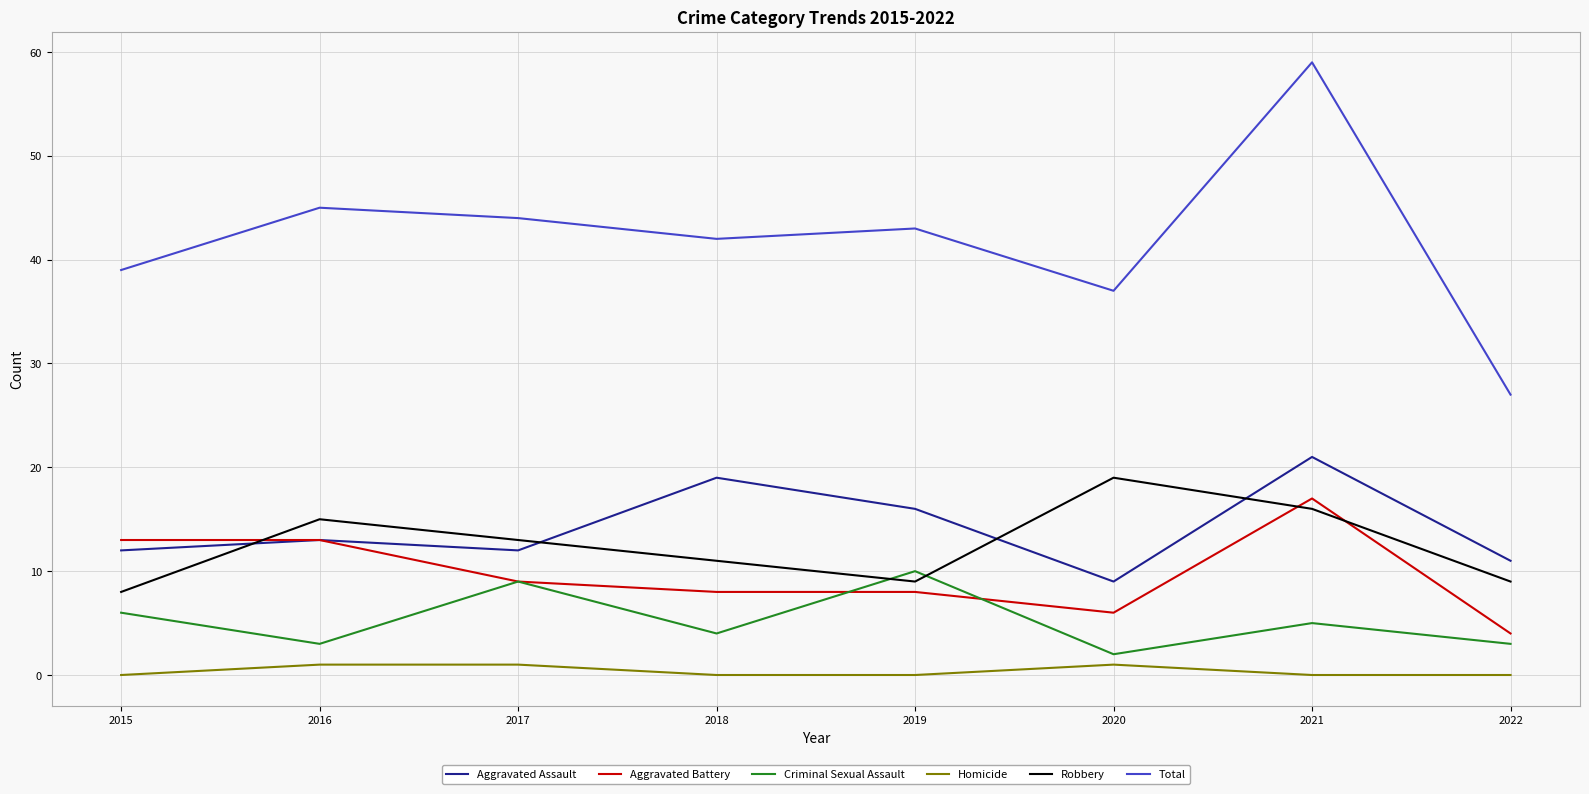

What is the average value of the Criminal Sexual Assault series?

5